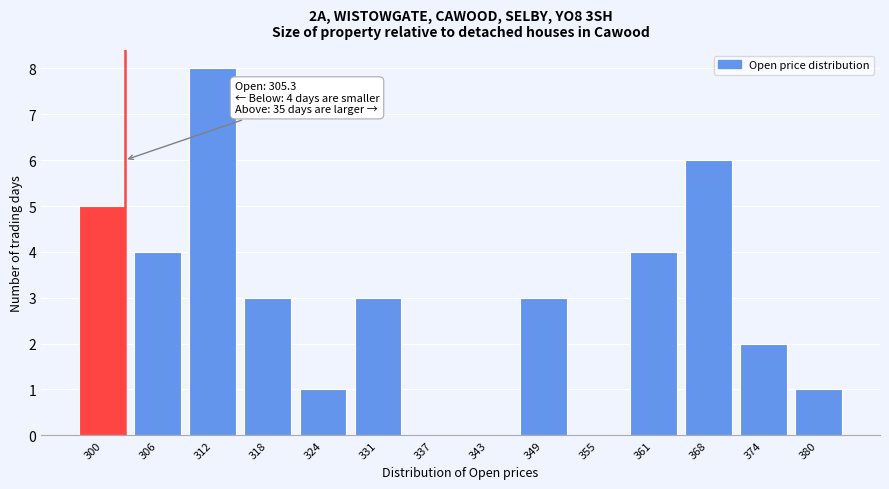

Reading left to right, transcribe all the data shown in this chart.

300=5	306=4	312=8	318=3	324=1	331=3	337=0	343=0	349=3	355=0	361=4	368=6	374=2	380=1